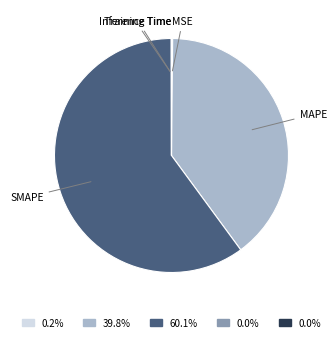

What is the majority slice?

SMAPE